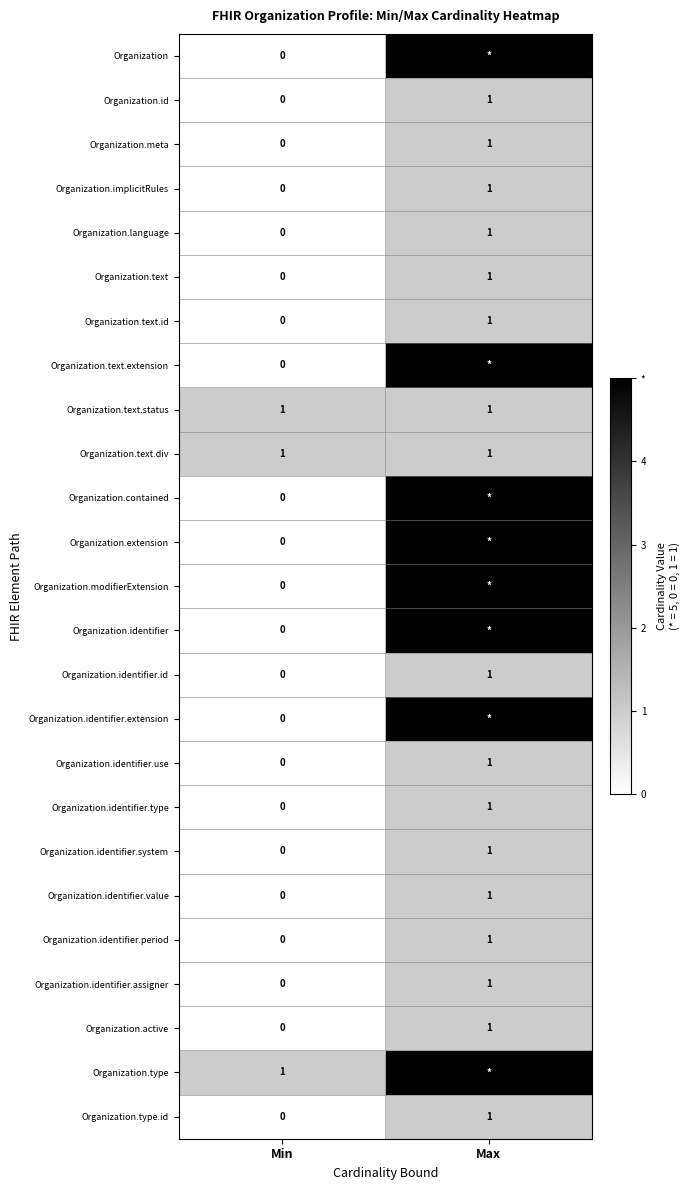

What is the difference between the Organization.identifier.id values at Min and Max?

1